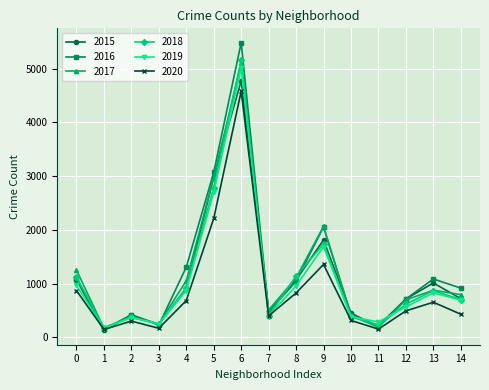

At which label is 2016 closest to 2816?

5